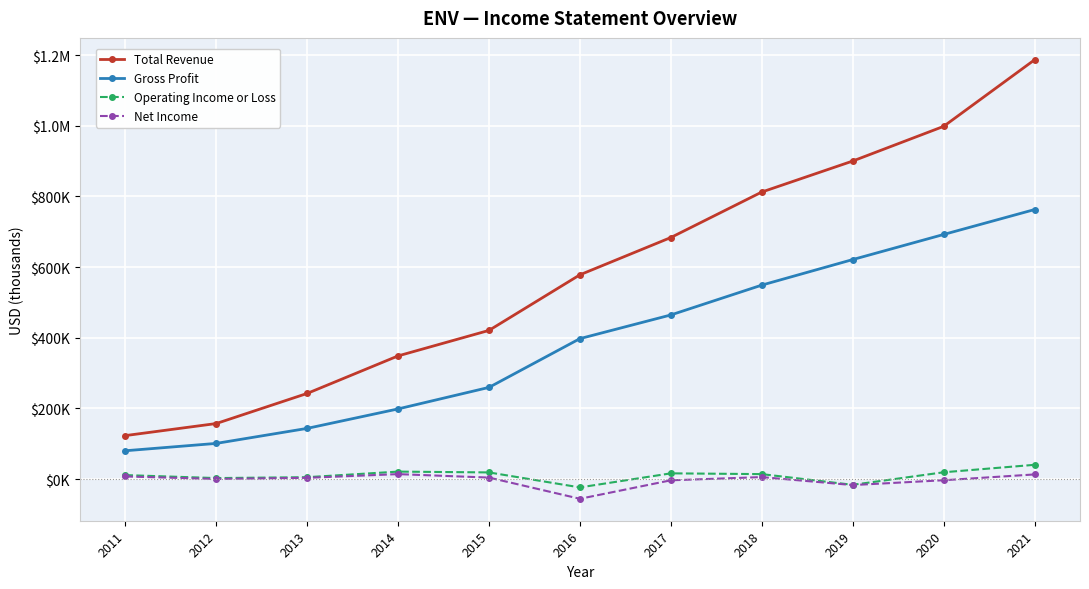

Is this an area chart (filled region under the line)?

No